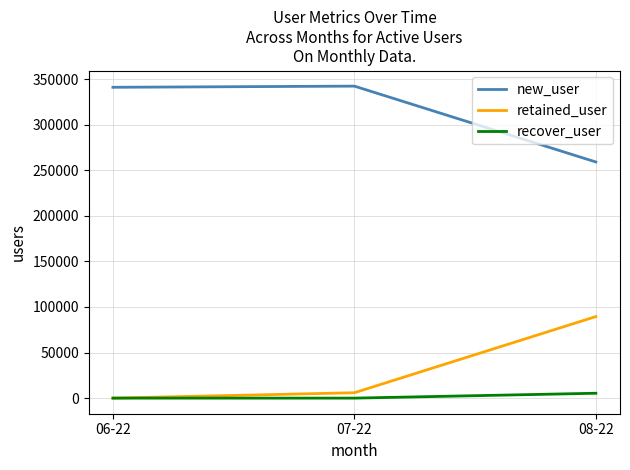

What is the maximum value shown in the chart?

342268